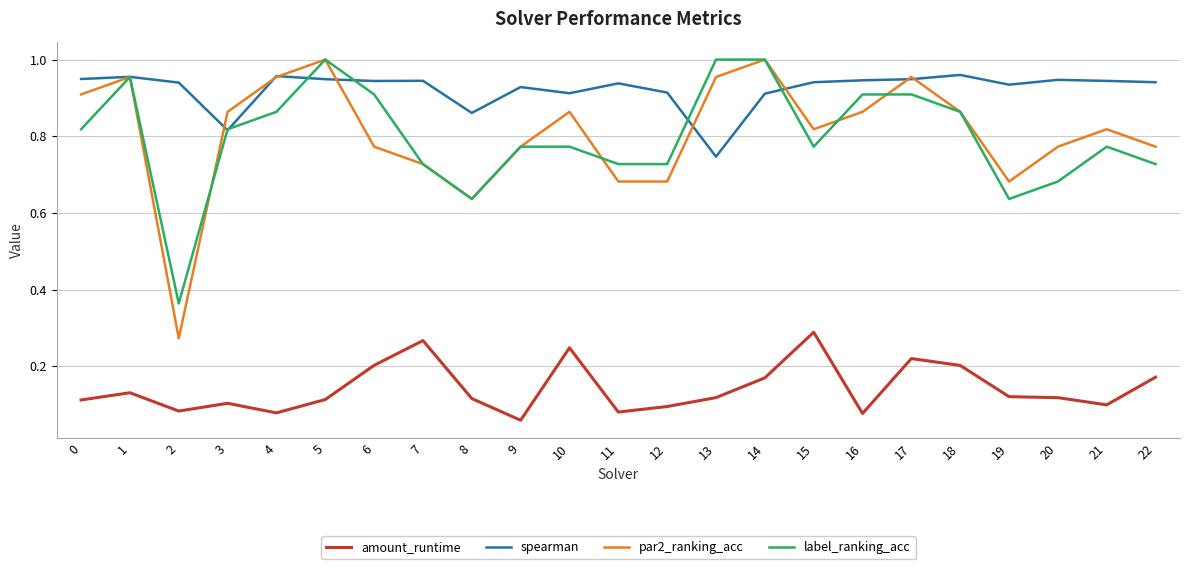

What is the total value across all series at 2?

1.7